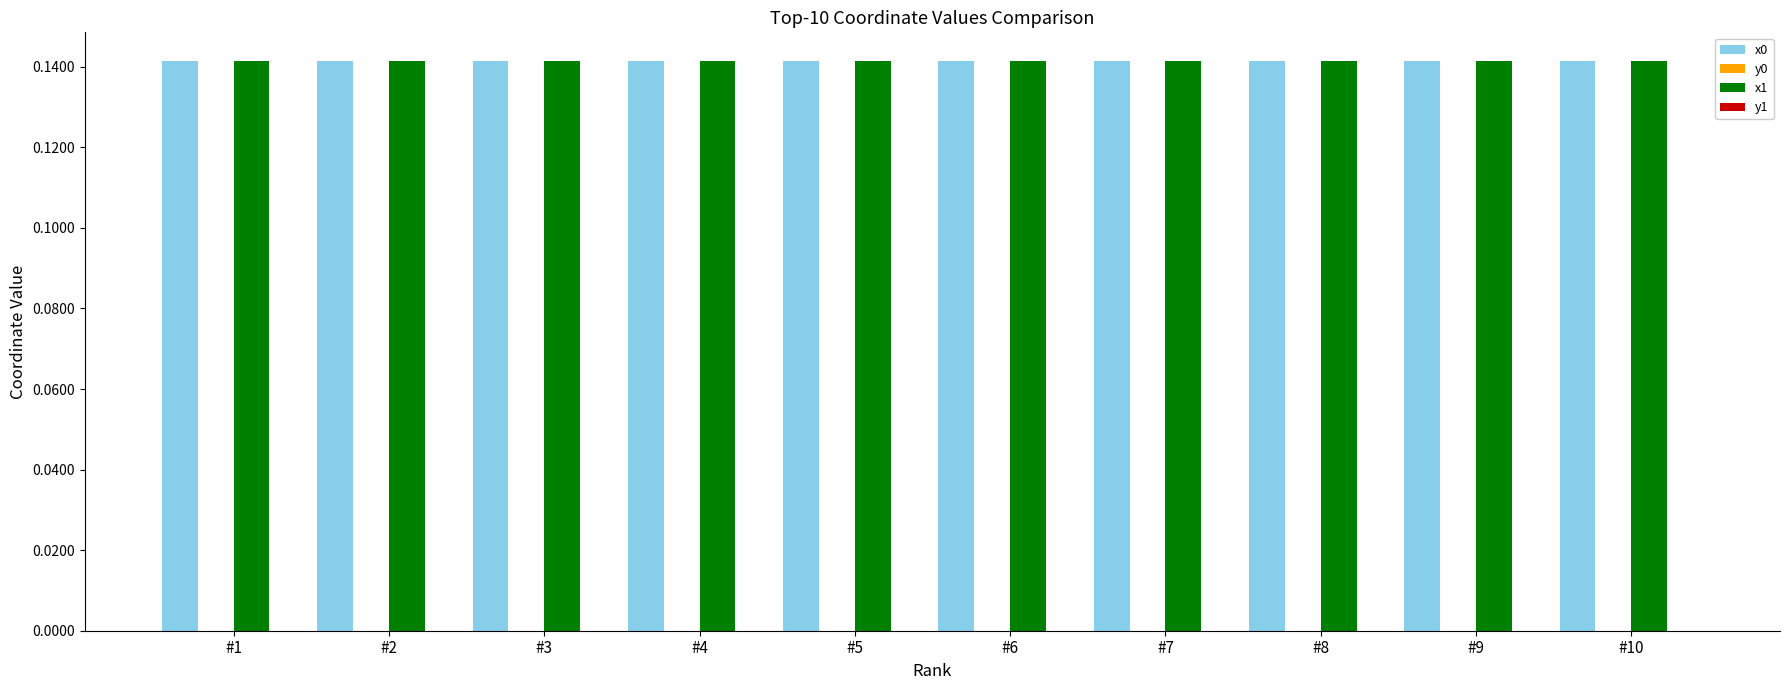

Is it true that x0 equals 0.2 at #3?

False